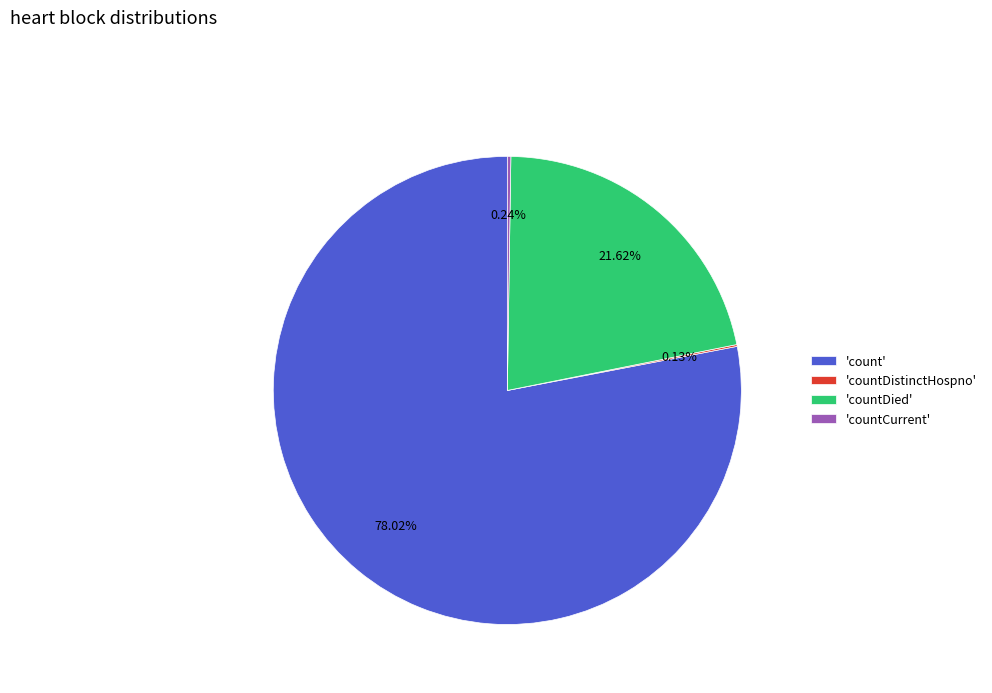

Which slice is the largest?

'count'